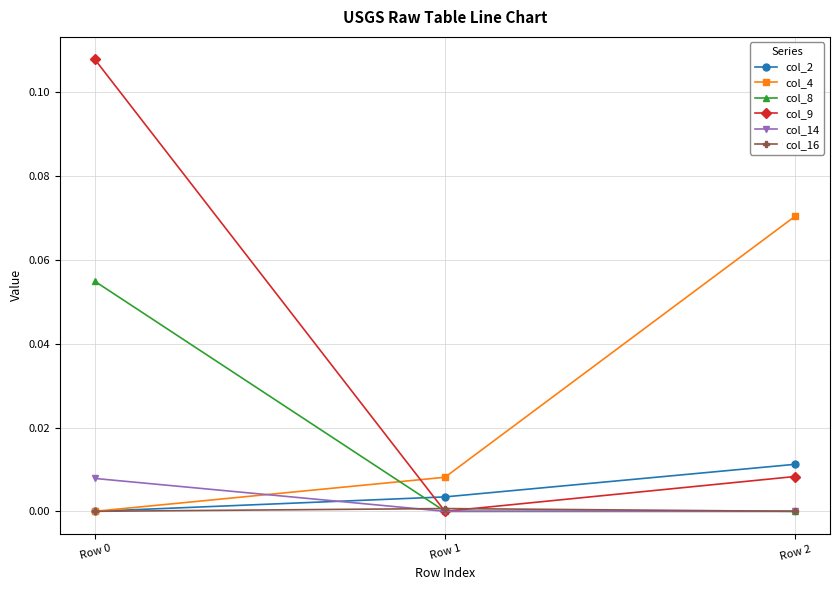

The value of col_2 at Row 0 is 0.0. True or false?

True